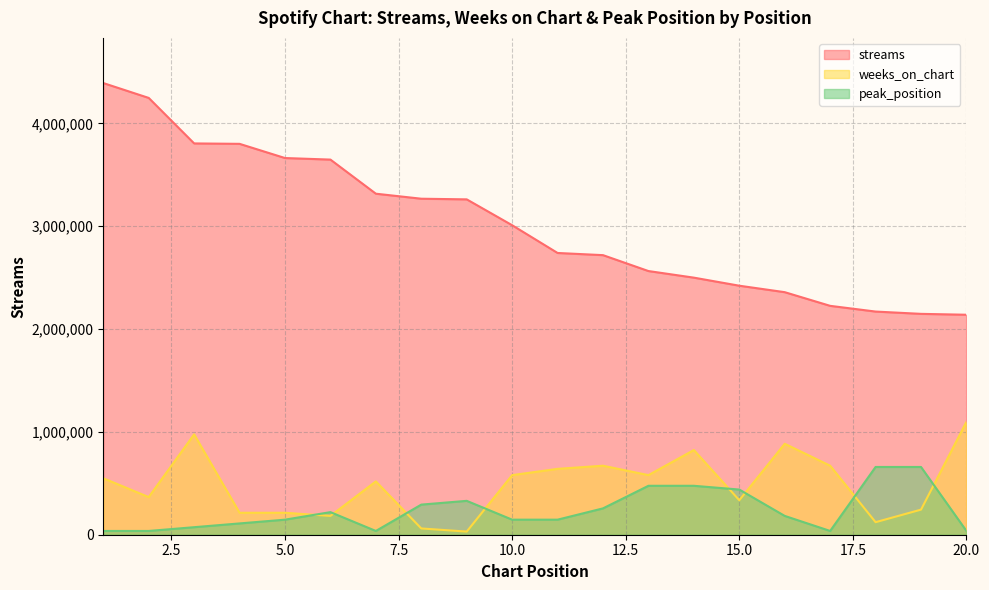

True or false: streams and weeks_on_chart cross at least once.

False